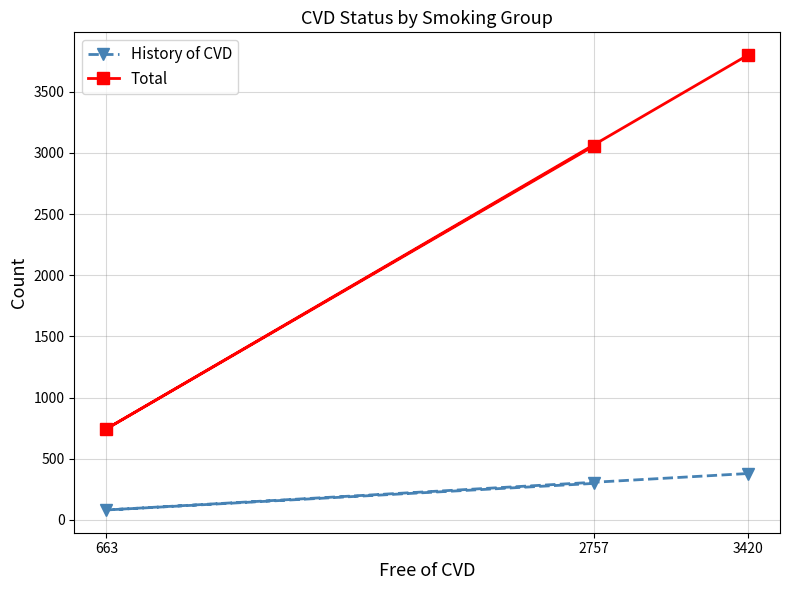

How many History of CVD values are between 81 and 379?

3